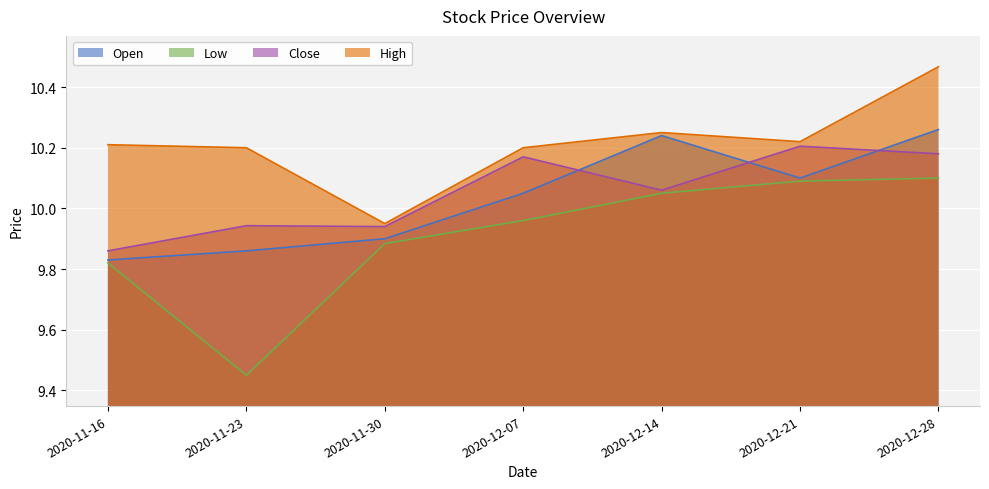

Which series has the largest total across all categories?

High